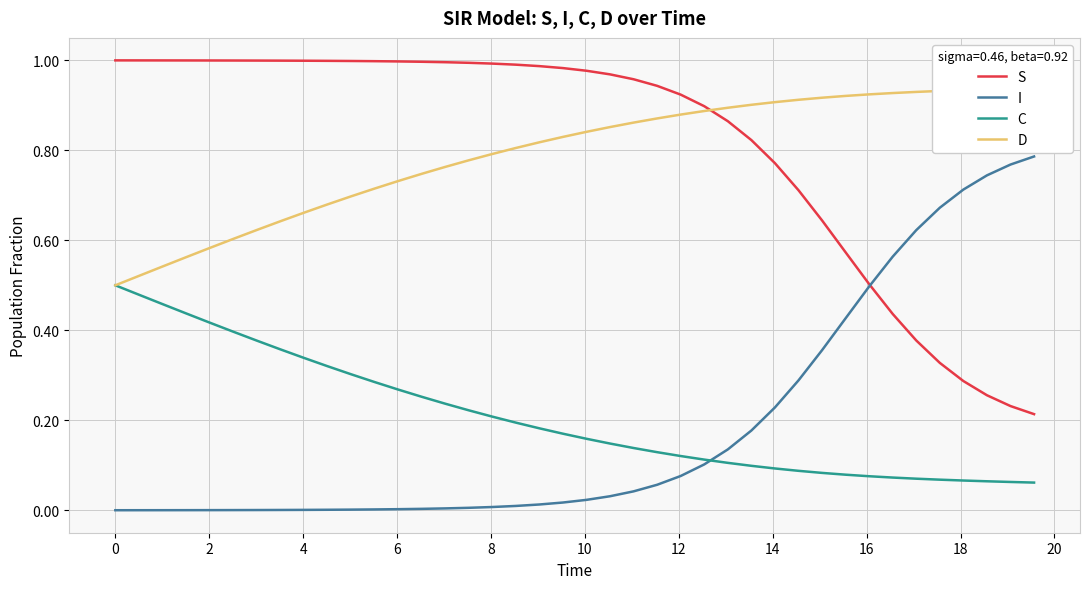

True or false: S has more than 2 interior local peaks.

False